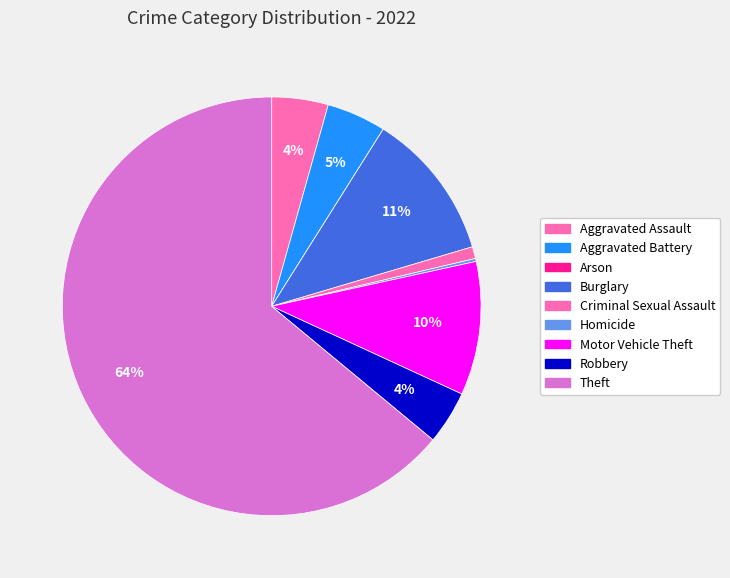

What percentage do Aggravated Assault and Aggravated Battery together represent?

8.9%